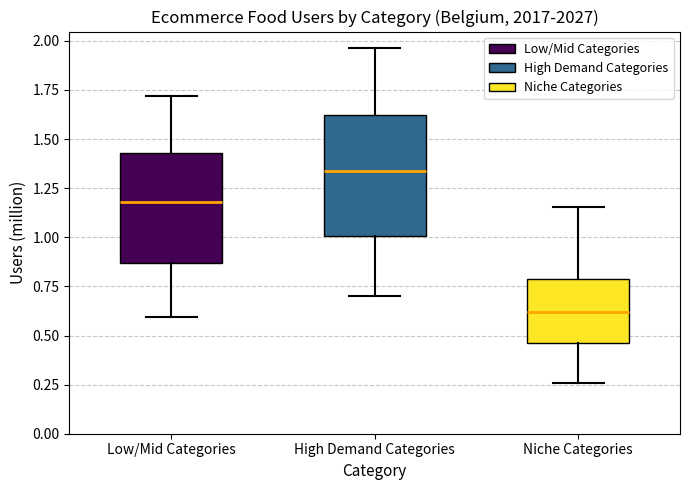

Where does the upper whisker of the box for Low/Mid Categories end on the y-axis? The values are not printed on the chart, so give them approximately, as read against the axis.

1.70